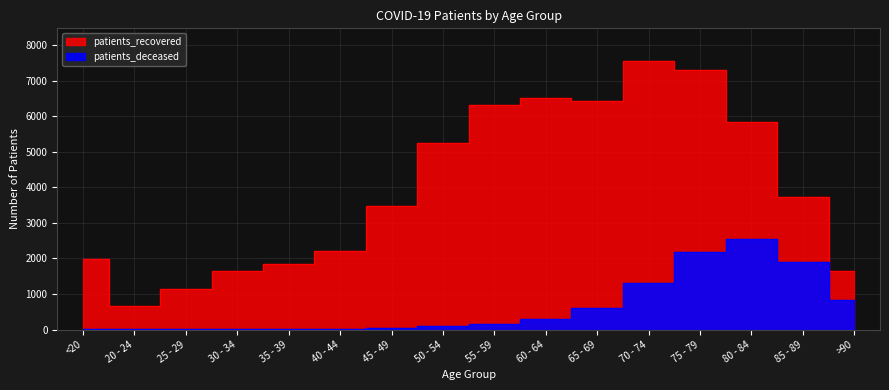

What is the spread (max minus min) of values at 85 - 89?

1817